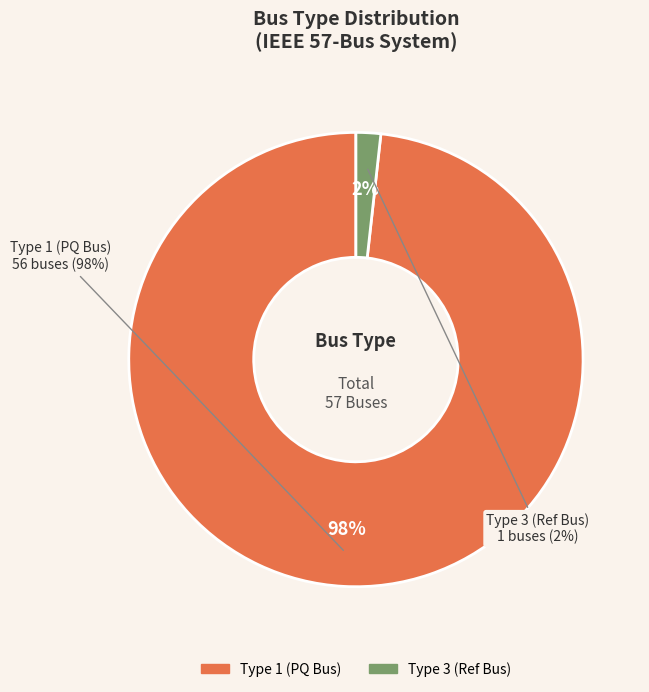

Count the number of slices in the pie.

3